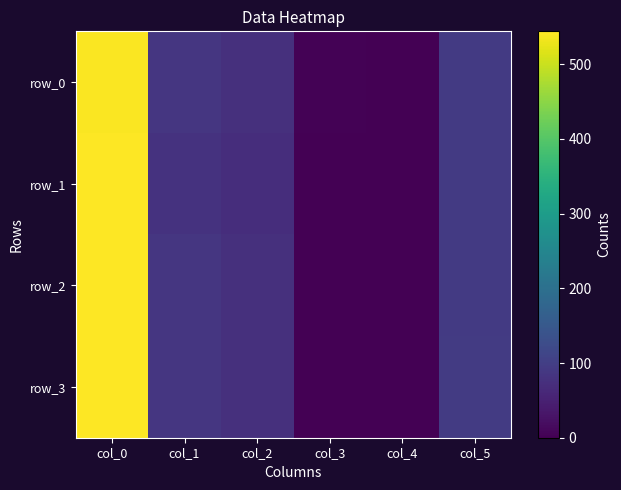

Which series changed the most between col_1 and col_4?

row_0